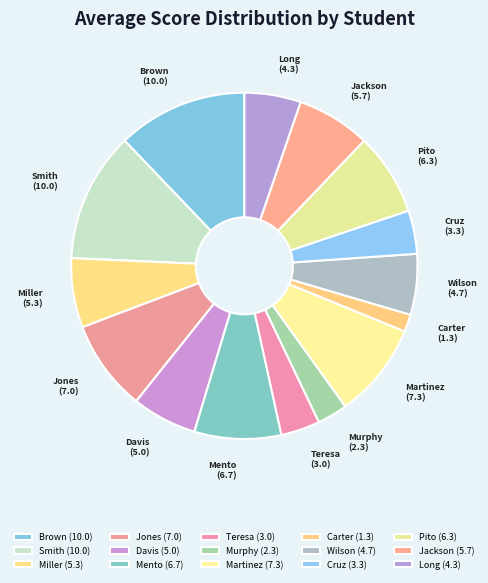

Count the number of slices in the pie.

15